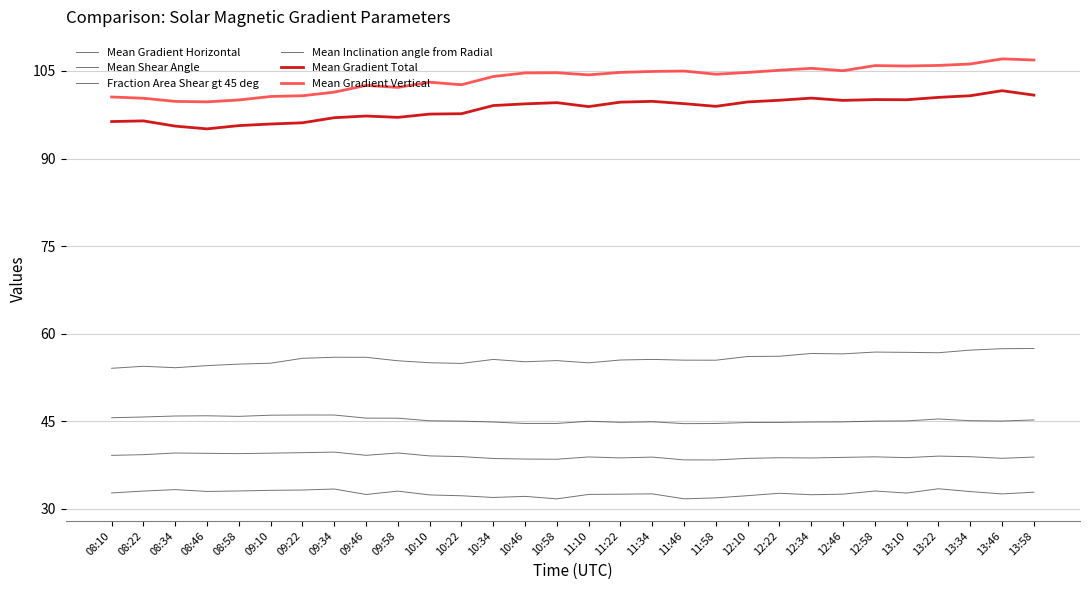

At which label is Mean Gradient Horizontal closest to 55?

11:10